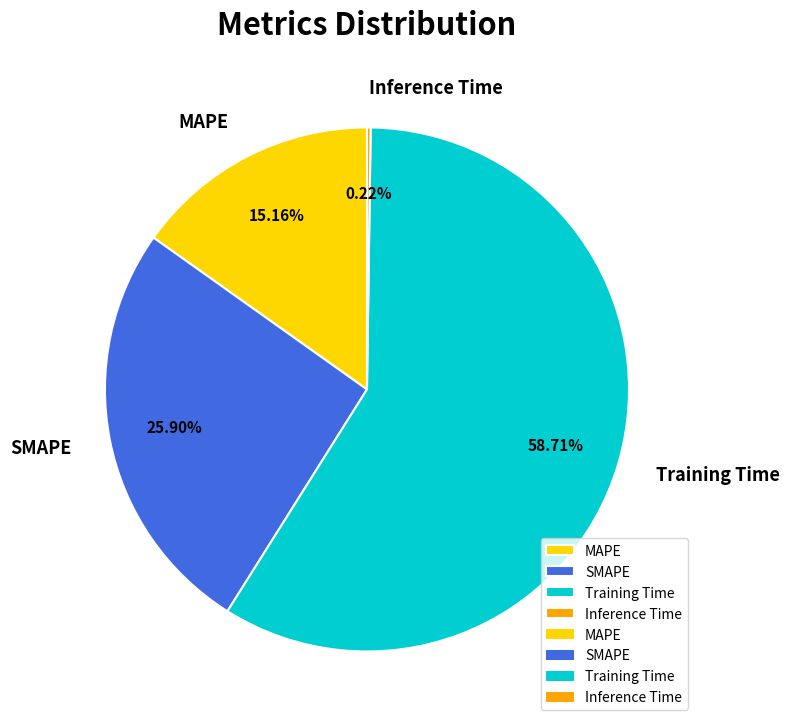

What is the largest slice in the pie chart?

Training Time